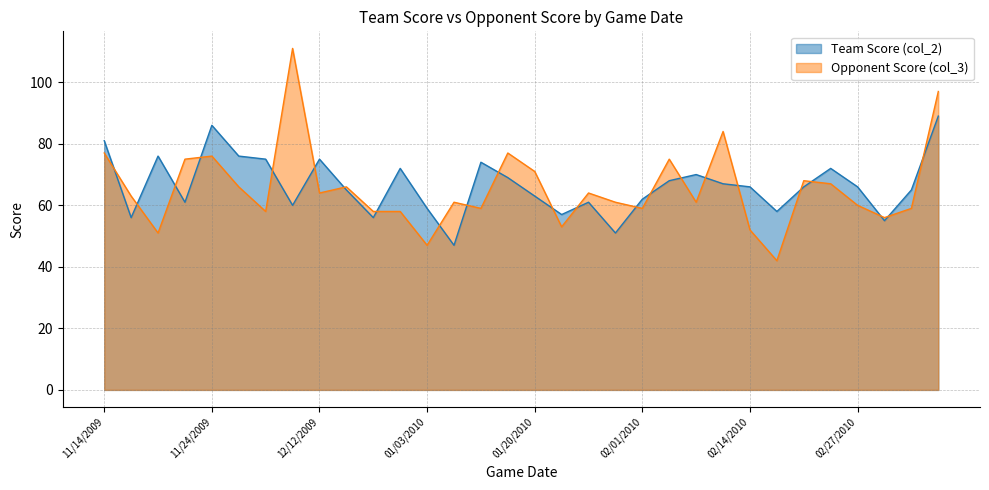

Which series has the largest total across all categories?

Team Score (col_2)